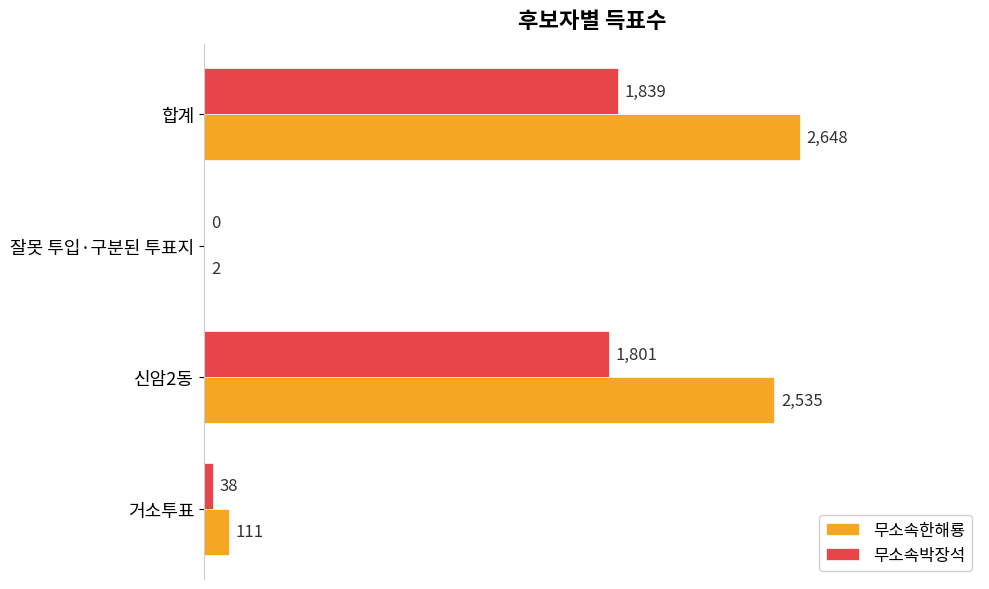

What is the maximum value for 무소속박장석?

1839